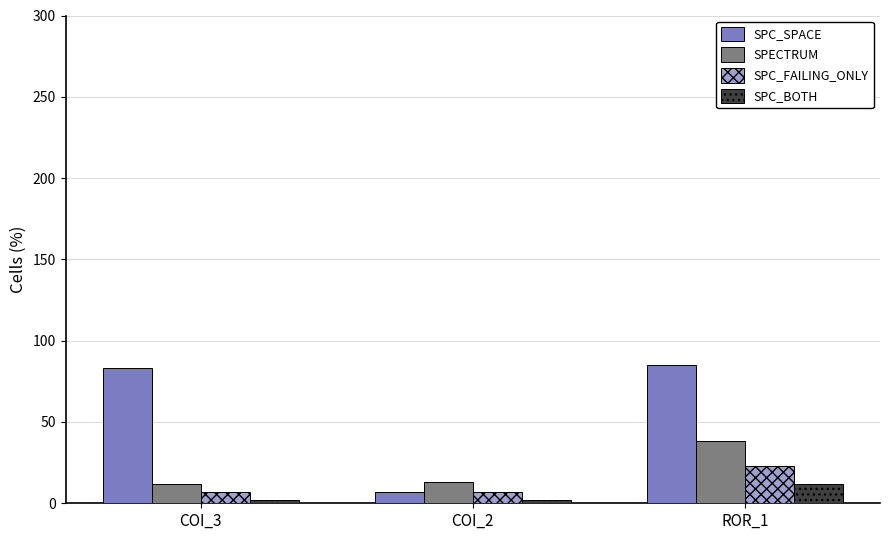

What is the maximum value shown in the chart?

85